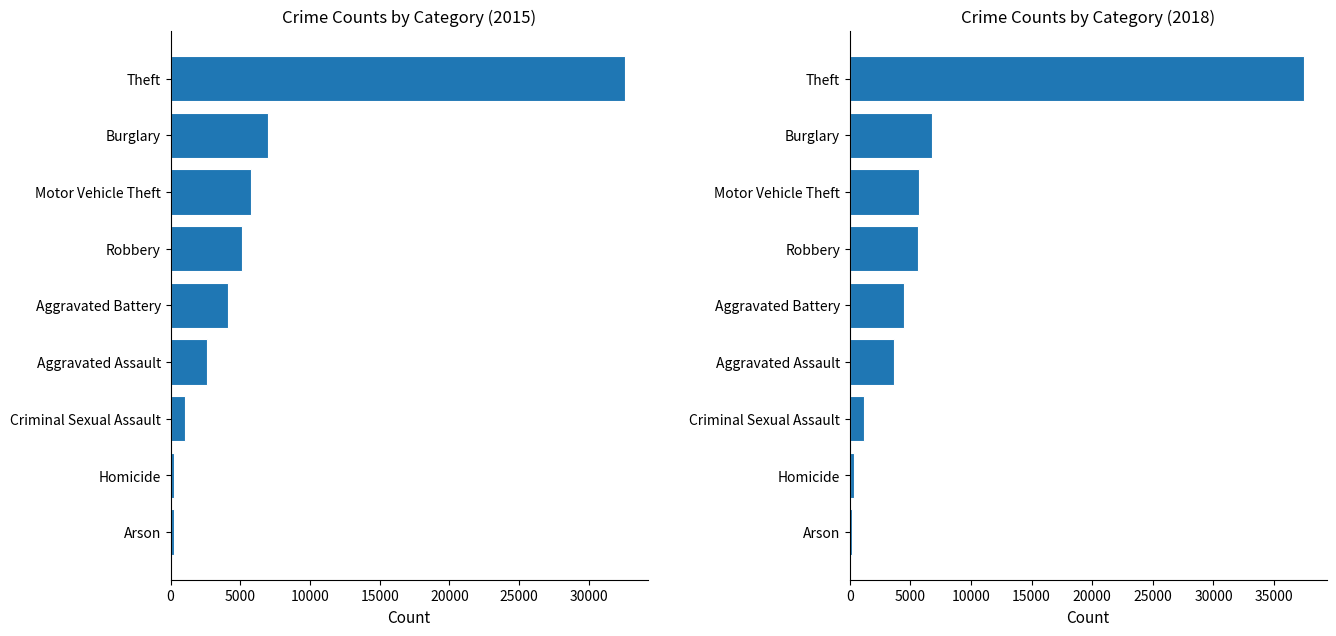

Between Aggravated Battery and Criminal Sexual Assault, which is larger?

Aggravated Battery